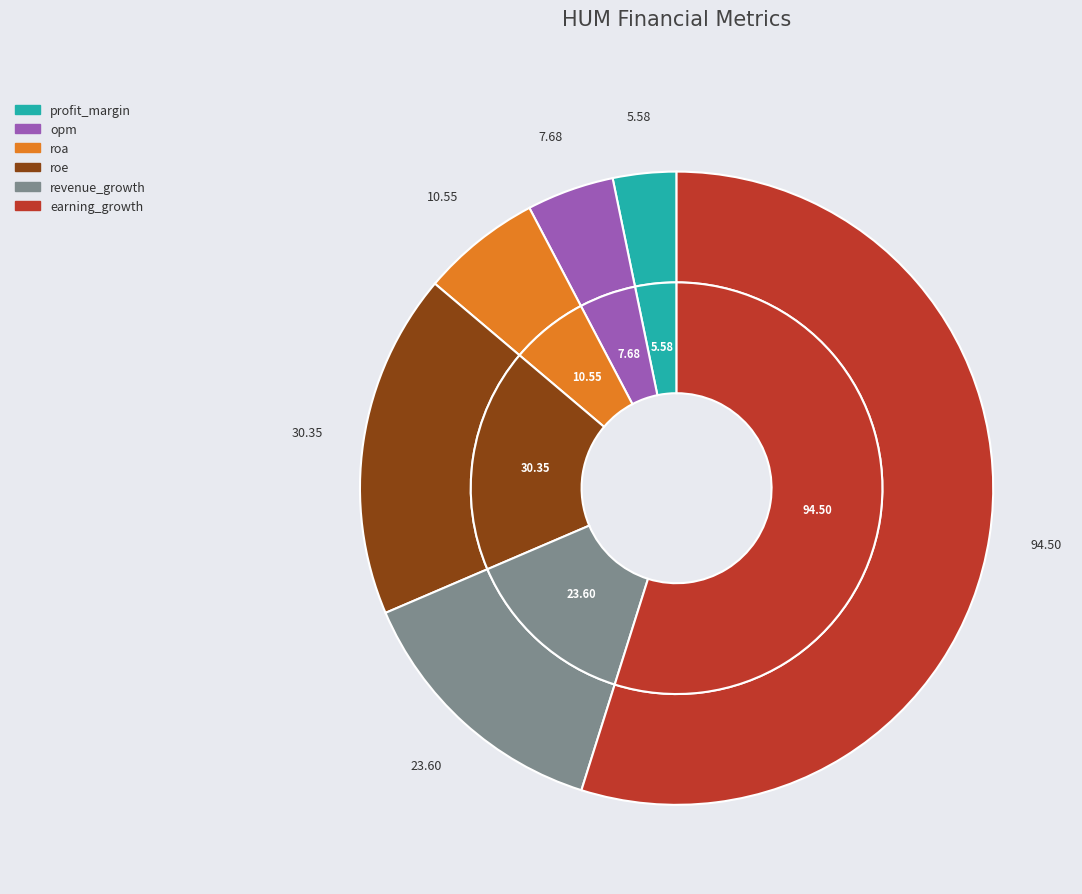

What percentage is the roe slice, to the nearest percent?

18%